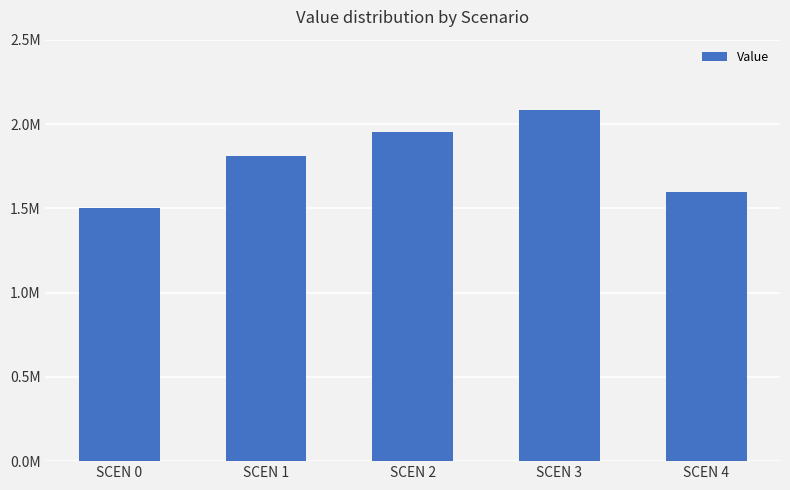

At which category does the chart reach its minimum across all series?

SCEN 0